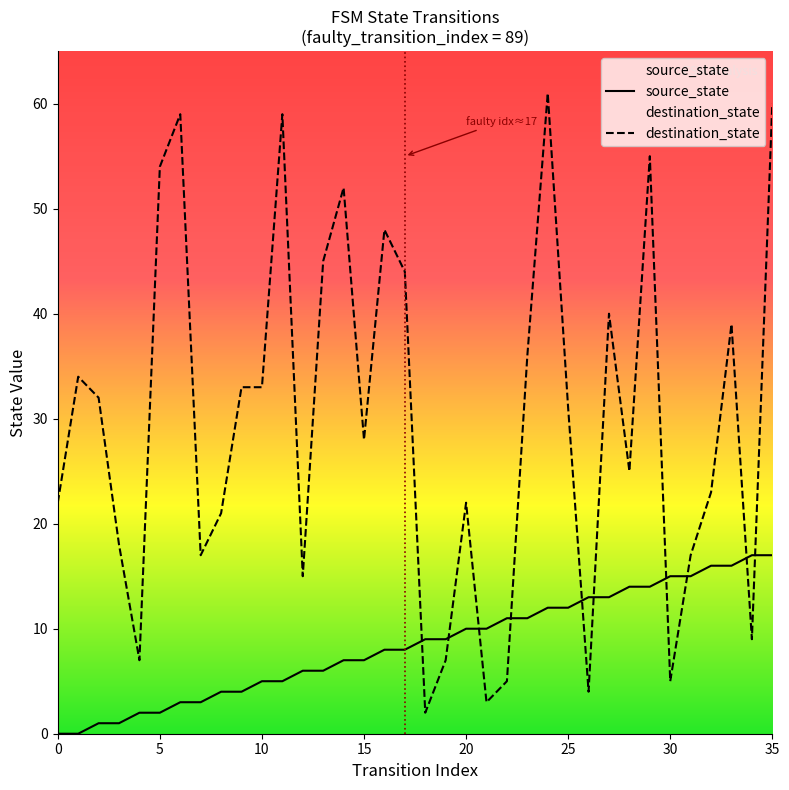

The value of source_state at 10 is 7. True or false?

False